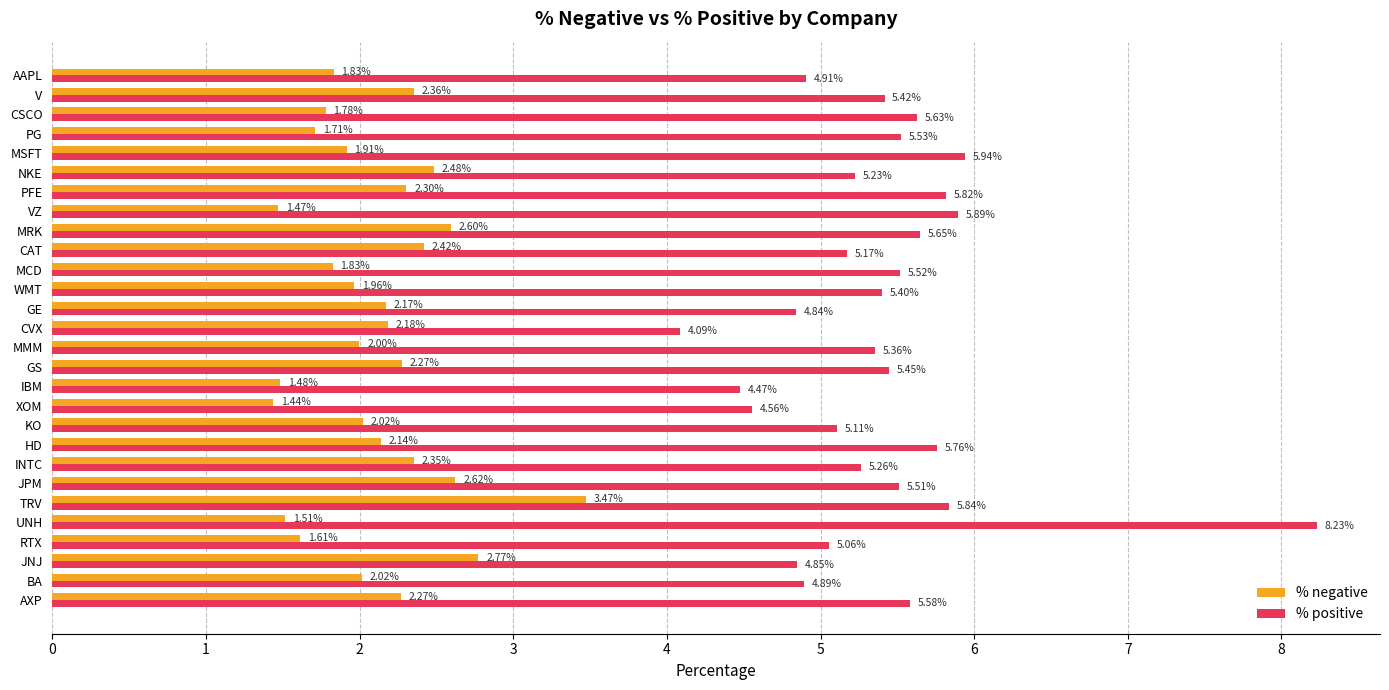

Which category has the highest value across all series?

UNH